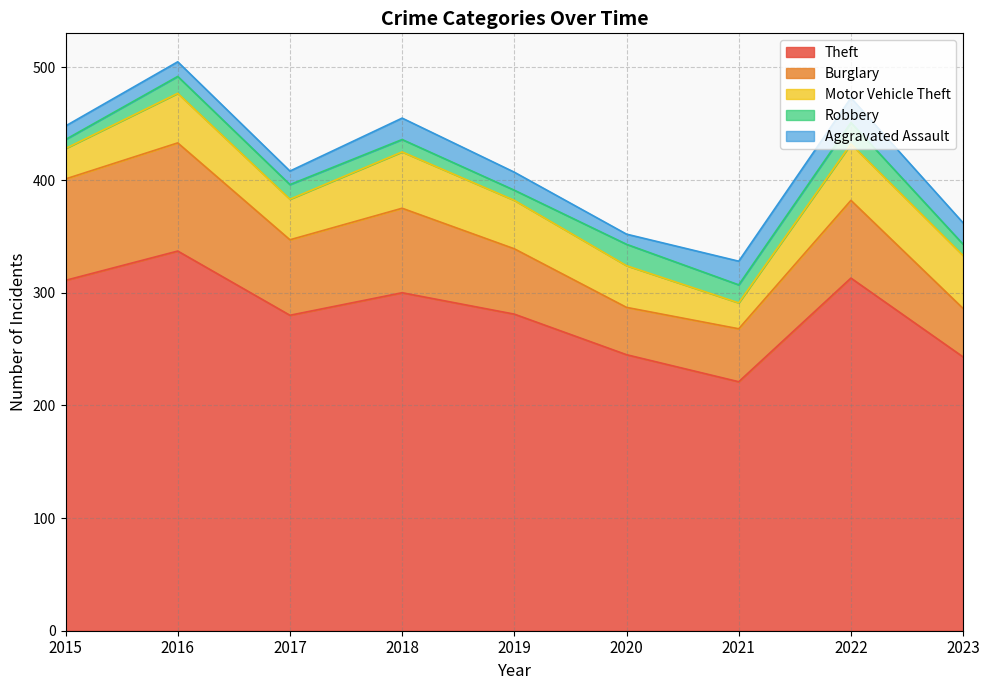

How many lines are shown in the chart?

5